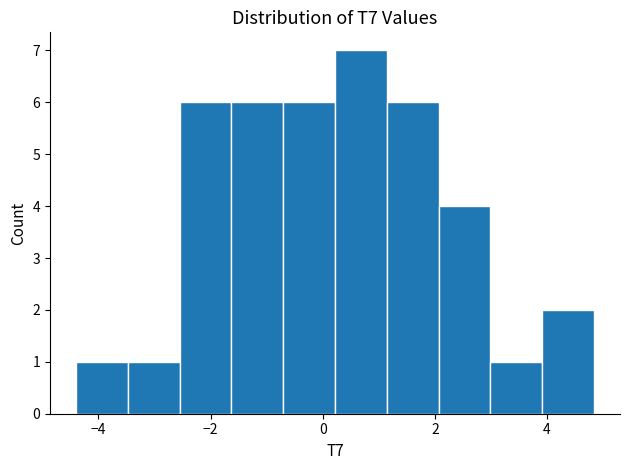

Reading left to right, list every bar in this chart as the range it spans on the x-axis followed by its height. Neither the bar edges nor the heights are printed on the chart, so give them approximately, as read against the axes.

-4.4 to -3.4: 1
-3.4 to -2.6: 1
-2.6 to -1.6: 6
-1.6 to -0.8: 6
-0.8 to 0.2: 6
0.2 to 1.2: 7
1.2 to 2.0: 6
2.0 to 3.0: 4
3.0 to 4.0: 1
4.0 to 4.8: 2